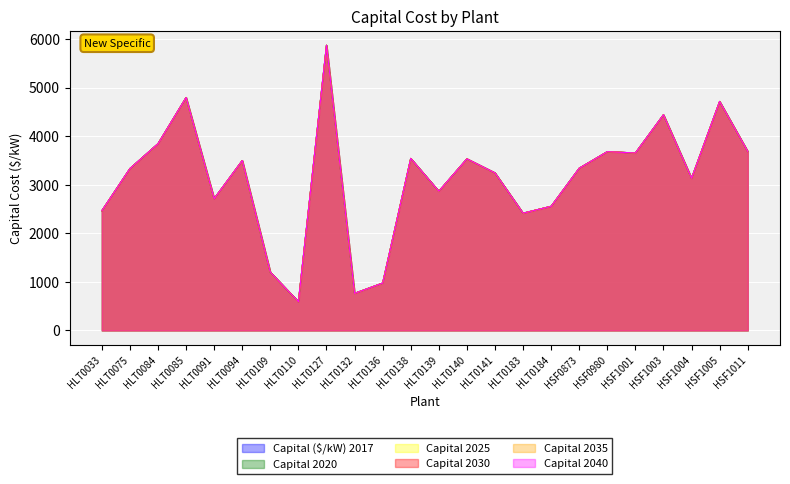

True or false: Capital 2020 and Capital 2025 intersect in this chart.

False